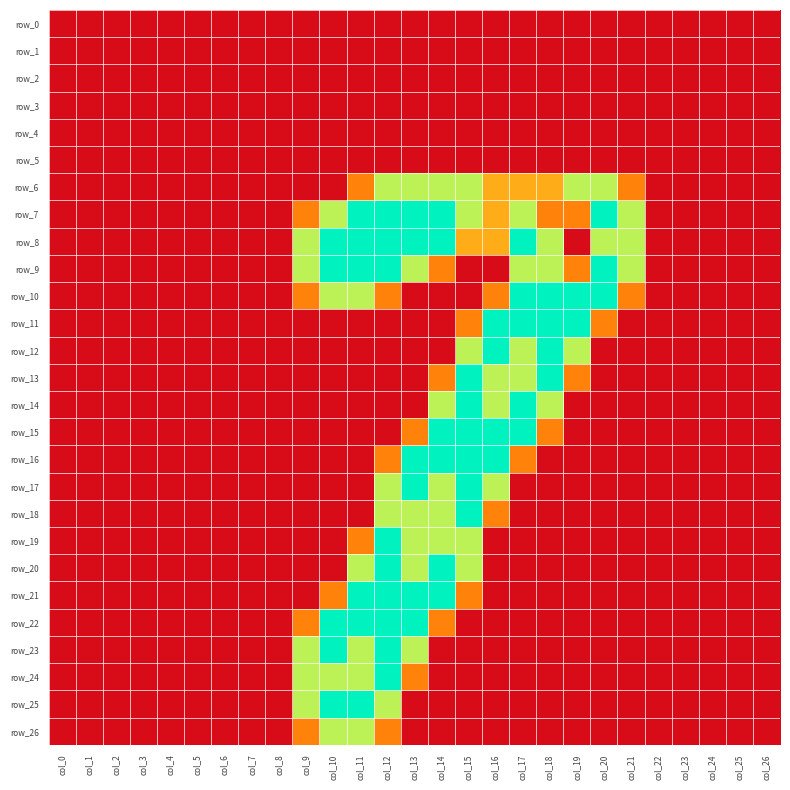

Reading left to right, list all the values displayed in this chart.

row_0: col_0=0.0	col_1=0.0	col_2=0.0	col_3=0.0	col_4=0.0	col_5=0.0	col_6=0.0	col_7=0.0	col_8=0.0	col_9=0.0	col_10=0.0	col_11=0.0	col_12=0.0	col_13=0.0	col_14=0.0	col_15=0.0	col_16=0.0	col_17=0.0	col_18=0.0	col_19=0.0	col_20=0.0	col_21=0.0	col_22=0.0	col_23=0.0	col_24=0.0	col_25=0.0	col_26=0.0
row_1: col_0=0.0	col_1=0.0	col_2=0.0	col_3=0.0	col_4=0.0	col_5=0.0	col_6=0.0	col_7=0.0	col_8=0.0	col_9=0.0	col_10=0.0	col_11=0.0	col_12=0.0	col_13=0.0	col_14=0.0	col_15=0.0	col_16=0.0	col_17=0.0	col_18=0.0	col_19=0.0	col_20=0.0	col_21=0.0	col_22=0.0	col_23=0.0	col_24=0.0	col_25=0.0	col_26=0.0
row_2: col_0=0.0	col_1=0.0	col_2=0.0	col_3=0.0	col_4=0.0	col_5=0.0	col_6=0.0	col_7=0.0	col_8=0.0	col_9=0.0	col_10=0.0	col_11=0.0	col_12=0.0	col_13=0.0	col_14=0.0	col_15=0.0	col_16=0.0	col_17=0.0	col_18=0.0	col_19=0.0	col_20=0.0	col_21=0.0	col_22=0.0	col_23=0.0	col_24=0.0	col_25=0.0	col_26=0.0
row_3: col_0=0.0	col_1=0.0	col_2=0.0	col_3=0.0	col_4=0.0	col_5=0.0	col_6=0.0	col_7=0.0	col_8=0.0	col_9=0.0	col_10=0.0	col_11=0.0	col_12=0.0	col_13=0.0	col_14=0.0	col_15=0.0	col_16=0.0	col_17=0.0	col_18=0.0	col_19=0.0	col_20=0.0	col_21=0.0	col_22=0.0	col_23=0.0	col_24=0.0	col_25=0.0	col_26=0.0
row_4: col_0=0.0	col_1=0.0	col_2=0.0	col_3=0.0	col_4=0.0	col_5=0.0	col_6=0.0	col_7=0.0	col_8=0.0	col_9=0.0	col_10=0.0	col_11=0.0	col_12=0.0	col_13=0.0	col_14=0.0	col_15=0.0	col_16=0.0	col_17=0.0	col_18=0.0	col_19=0.0	col_20=0.0	col_21=0.0	col_22=0.0	col_23=0.0	col_24=0.0	col_25=0.0	col_26=0.0
row_5: col_0=0.0	col_1=0.0	col_2=0.0	col_3=0.0	col_4=0.0	col_5=0.0	col_6=0.0	col_7=0.0	col_8=0.0	col_9=0.0	col_10=0.0	col_11=0.0	col_12=0.0	col_13=0.0	col_14=0.0	col_15=0.0	col_16=0.0	col_17=0.0	col_18=0.0	col_19=0.0	col_20=0.0	col_21=0.0	col_22=0.0	col_23=0.0	col_24=0.0	col_25=0.0	col_26=0.0
row_6: col_0=0.0	col_1=0.0	col_2=0.0	col_3=0.0	col_4=0.0	col_5=0.0	col_6=0.0	col_7=0.0	col_8=0.0	col_9=0.0	col_10=0.0	col_11=0.8	col_12=1.5	col_13=1.5	col_14=1.5	col_15=1.5	col_16=1.0	col_17=1.0	col_18=1.0	col_19=1.5	col_20=1.5	col_21=0.8	col_22=0.0	col_23=0.0	col_24=0.0	col_25=0.0	col_26=0.0
row_7: col_0=0.0	col_1=0.0	col_2=0.0	col_3=0.0	col_4=0.0	col_5=0.0	col_6=0.0	col_7=0.0	col_8=0.0	col_9=0.8	col_10=1.5	col_11=2.0	col_12=2.0	col_13=2.0	col_14=2.0	col_15=1.5	col_16=1.0	col_17=1.5	col_18=0.8	col_19=0.8	col_20=2.0	col_21=1.5	col_22=0.0	col_23=0.0	col_24=0.0	col_25=0.0	col_26=0.0
row_8: col_0=0.0	col_1=0.0	col_2=0.0	col_3=0.0	col_4=0.0	col_5=0.0	col_6=0.0	col_7=0.0	col_8=0.0	col_9=1.5	col_10=2.0	col_11=2.0	col_12=2.0	col_13=2.0	col_14=2.0	col_15=1.0	col_16=1.0	col_17=2.0	col_18=1.5	col_19=0.0	col_20=1.5	col_21=1.5	col_22=0.0	col_23=0.0	col_24=0.0	col_25=0.0	col_26=0.0
row_9: col_0=0.0	col_1=0.0	col_2=0.0	col_3=0.0	col_4=0.0	col_5=0.0	col_6=0.0	col_7=0.0	col_8=0.0	col_9=1.5	col_10=2.0	col_11=2.0	col_12=2.0	col_13=1.5	col_14=0.8	col_15=0.0	col_16=0.0	col_17=1.5	col_18=1.5	col_19=0.8	col_20=2.0	col_21=1.5	col_22=0.0	col_23=0.0	col_24=0.0	col_25=0.0	col_26=0.0
row_10: col_0=0.0	col_1=0.0	col_2=0.0	col_3=0.0	col_4=0.0	col_5=0.0	col_6=0.0	col_7=0.0	col_8=0.0	col_9=0.8	col_10=1.5	col_11=1.5	col_12=0.8	col_13=0.0	col_14=0.0	col_15=0.0	col_16=0.8	col_17=2.0	col_18=2.0	col_19=2.0	col_20=2.0	col_21=0.8	col_22=0.0	col_23=0.0	col_24=0.0	col_25=0.0	col_26=0.0
row_11: col_0=0.0	col_1=0.0	col_2=0.0	col_3=0.0	col_4=0.0	col_5=0.0	col_6=0.0	col_7=0.0	col_8=0.0	col_9=0.0	col_10=0.0	col_11=0.0	col_12=0.0	col_13=0.0	col_14=0.0	col_15=0.8	col_16=2.0	col_17=2.0	col_18=2.0	col_19=2.0	col_20=0.8	col_21=0.0	col_22=0.0	col_23=0.0	col_24=0.0	col_25=0.0	col_26=0.0
row_12: col_0=0.0	col_1=0.0	col_2=0.0	col_3=0.0	col_4=0.0	col_5=0.0	col_6=0.0	col_7=0.0	col_8=0.0	col_9=0.0	col_10=0.0	col_11=0.0	col_12=0.0	col_13=0.0	col_14=0.0	col_15=1.5	col_16=2.0	col_17=1.5	col_18=2.0	col_19=1.5	col_20=0.0	col_21=0.0	col_22=0.0	col_23=0.0	col_24=0.0	col_25=0.0	col_26=0.0
row_13: col_0=0.0	col_1=0.0	col_2=0.0	col_3=0.0	col_4=0.0	col_5=0.0	col_6=0.0	col_7=0.0	col_8=0.0	col_9=0.0	col_10=0.0	col_11=0.0	col_12=0.0	col_13=0.0	col_14=0.8	col_15=2.0	col_16=1.5	col_17=1.5	col_18=2.0	col_19=0.8	col_20=0.0	col_21=0.0	col_22=0.0	col_23=0.0	col_24=0.0	col_25=0.0	col_26=0.0
row_14: col_0=0.0	col_1=0.0	col_2=0.0	col_3=0.0	col_4=0.0	col_5=0.0	col_6=0.0	col_7=0.0	col_8=0.0	col_9=0.0	col_10=0.0	col_11=0.0	col_12=0.0	col_13=0.0	col_14=1.5	col_15=2.0	col_16=1.5	col_17=2.0	col_18=1.5	col_19=0.0	col_20=0.0	col_21=0.0	col_22=0.0	col_23=0.0	col_24=0.0	col_25=0.0	col_26=0.0
row_15: col_0=0.0	col_1=0.0	col_2=0.0	col_3=0.0	col_4=0.0	col_5=0.0	col_6=0.0	col_7=0.0	col_8=0.0	col_9=0.0	col_10=0.0	col_11=0.0	col_12=0.0	col_13=0.8	col_14=2.0	col_15=2.0	col_16=2.0	col_17=2.0	col_18=0.8	col_19=0.0	col_20=0.0	col_21=0.0	col_22=0.0	col_23=0.0	col_24=0.0	col_25=0.0	col_26=0.0
row_16: col_0=0.0	col_1=0.0	col_2=0.0	col_3=0.0	col_4=0.0	col_5=0.0	col_6=0.0	col_7=0.0	col_8=0.0	col_9=0.0	col_10=0.0	col_11=0.0	col_12=0.8	col_13=2.0	col_14=2.0	col_15=2.0	col_16=2.0	col_17=0.8	col_18=0.0	col_19=0.0	col_20=0.0	col_21=0.0	col_22=0.0	col_23=0.0	col_24=0.0	col_25=0.0	col_26=0.0
row_17: col_0=0.0	col_1=0.0	col_2=0.0	col_3=0.0	col_4=0.0	col_5=0.0	col_6=0.0	col_7=0.0	col_8=0.0	col_9=0.0	col_10=0.0	col_11=0.0	col_12=1.5	col_13=2.0	col_14=1.5	col_15=2.0	col_16=1.5	col_17=0.0	col_18=0.0	col_19=0.0	col_20=0.0	col_21=0.0	col_22=0.0	col_23=0.0	col_24=0.0	col_25=0.0	col_26=0.0
row_18: col_0=0.0	col_1=0.0	col_2=0.0	col_3=0.0	col_4=0.0	col_5=0.0	col_6=0.0	col_7=0.0	col_8=0.0	col_9=0.0	col_10=0.0	col_11=0.0	col_12=1.5	col_13=1.5	col_14=1.5	col_15=2.0	col_16=0.8	col_17=0.0	col_18=0.0	col_19=0.0	col_20=0.0	col_21=0.0	col_22=0.0	col_23=0.0	col_24=0.0	col_25=0.0	col_26=0.0
row_19: col_0=0.0	col_1=0.0	col_2=0.0	col_3=0.0	col_4=0.0	col_5=0.0	col_6=0.0	col_7=0.0	col_8=0.0	col_9=0.0	col_10=0.0	col_11=0.8	col_12=2.0	col_13=1.5	col_14=1.5	col_15=1.5	col_16=0.0	col_17=0.0	col_18=0.0	col_19=0.0	col_20=0.0	col_21=0.0	col_22=0.0	col_23=0.0	col_24=0.0	col_25=0.0	col_26=0.0
row_20: col_0=0.0	col_1=0.0	col_2=0.0	col_3=0.0	col_4=0.0	col_5=0.0	col_6=0.0	col_7=0.0	col_8=0.0	col_9=0.0	col_10=0.0	col_11=1.5	col_12=2.0	col_13=1.5	col_14=2.0	col_15=1.5	col_16=0.0	col_17=0.0	col_18=0.0	col_19=0.0	col_20=0.0	col_21=0.0	col_22=0.0	col_23=0.0	col_24=0.0	col_25=0.0	col_26=0.0
row_21: col_0=0.0	col_1=0.0	col_2=0.0	col_3=0.0	col_4=0.0	col_5=0.0	col_6=0.0	col_7=0.0	col_8=0.0	col_9=0.0	col_10=0.8	col_11=2.0	col_12=2.0	col_13=2.0	col_14=2.0	col_15=0.8	col_16=0.0	col_17=0.0	col_18=0.0	col_19=0.0	col_20=0.0	col_21=0.0	col_22=0.0	col_23=0.0	col_24=0.0	col_25=0.0	col_26=0.0
row_22: col_0=0.0	col_1=0.0	col_2=0.0	col_3=0.0	col_4=0.0	col_5=0.0	col_6=0.0	col_7=0.0	col_8=0.0	col_9=0.8	col_10=2.0	col_11=2.0	col_12=2.0	col_13=2.0	col_14=0.8	col_15=0.0	col_16=0.0	col_17=0.0	col_18=0.0	col_19=0.0	col_20=0.0	col_21=0.0	col_22=0.0	col_23=0.0	col_24=0.0	col_25=0.0	col_26=0.0
row_23: col_0=0.0	col_1=0.0	col_2=0.0	col_3=0.0	col_4=0.0	col_5=0.0	col_6=0.0	col_7=0.0	col_8=0.0	col_9=1.5	col_10=2.0	col_11=1.5	col_12=2.0	col_13=1.5	col_14=0.0	col_15=0.0	col_16=0.0	col_17=0.0	col_18=0.0	col_19=0.0	col_20=0.0	col_21=0.0	col_22=0.0	col_23=0.0	col_24=0.0	col_25=0.0	col_26=0.0
row_24: col_0=0.0	col_1=0.0	col_2=0.0	col_3=0.0	col_4=0.0	col_5=0.0	col_6=0.0	col_7=0.0	col_8=0.0	col_9=1.5	col_10=1.5	col_11=1.5	col_12=2.0	col_13=0.8	col_14=0.0	col_15=0.0	col_16=0.0	col_17=0.0	col_18=0.0	col_19=0.0	col_20=0.0	col_21=0.0	col_22=0.0	col_23=0.0	col_24=0.0	col_25=0.0	col_26=0.0
row_25: col_0=0.0	col_1=0.0	col_2=0.0	col_3=0.0	col_4=0.0	col_5=0.0	col_6=0.0	col_7=0.0	col_8=0.0	col_9=1.5	col_10=2.0	col_11=2.0	col_12=1.5	col_13=0.0	col_14=0.0	col_15=0.0	col_16=0.0	col_17=0.0	col_18=0.0	col_19=0.0	col_20=0.0	col_21=0.0	col_22=0.0	col_23=0.0	col_24=0.0	col_25=0.0	col_26=0.0
row_26: col_0=0.0	col_1=0.0	col_2=0.0	col_3=0.0	col_4=0.0	col_5=0.0	col_6=0.0	col_7=0.0	col_8=0.0	col_9=0.8	col_10=1.5	col_11=1.5	col_12=0.8	col_13=0.0	col_14=0.0	col_15=0.0	col_16=0.0	col_17=0.0	col_18=0.0	col_19=0.0	col_20=0.0	col_21=0.0	col_22=0.0	col_23=0.0	col_24=0.0	col_25=0.0	col_26=0.0